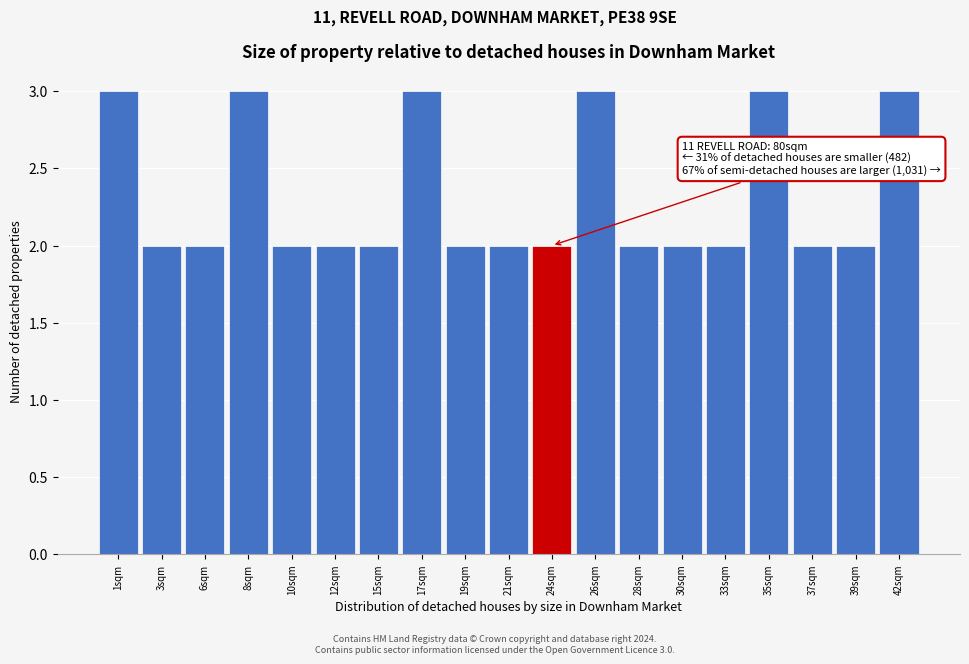

Reading left to right, transcribe all the data shown in this chart.

1sqm=3	3sqm=2	6sqm=2	8sqm=3	10sqm=2	12sqm=2	15sqm=2	17sqm=3	19sqm=2	21sqm=2	24sqm=2	26sqm=3	28sqm=2	30sqm=2	33sqm=2	35sqm=3	37sqm=2	39sqm=2	42sqm=3